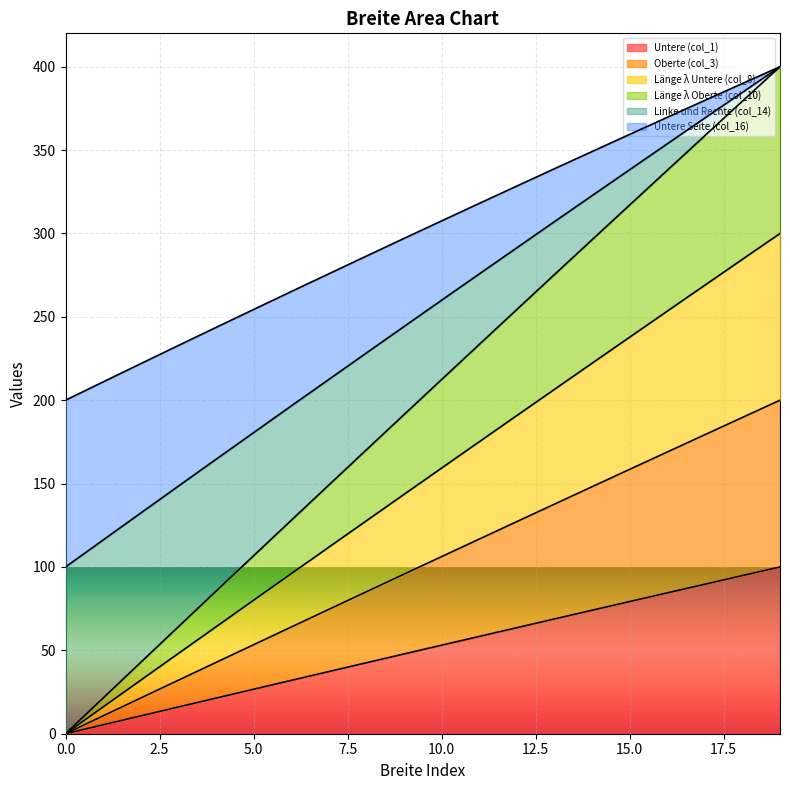

At how many categories does at least one series exceed 192?

20